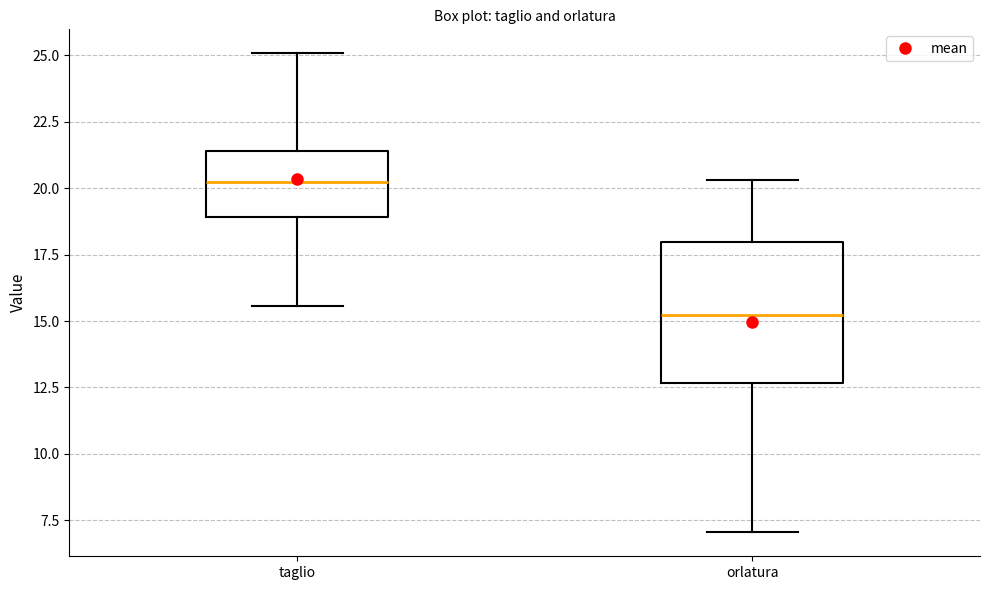

Comparing the boxes themselves (not the whiskers), which one is the tallest?

orlatura